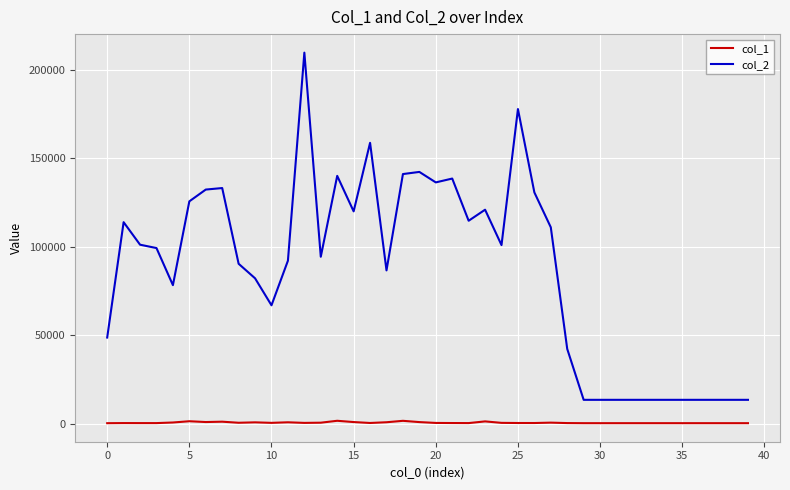

True or false: col_2 and col_1 cross at least once.

False